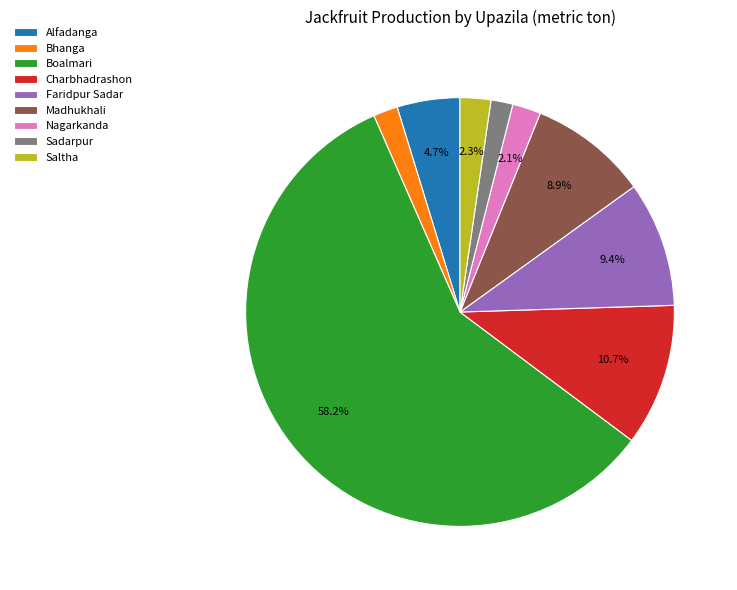

What is the largest slice in the pie chart?

Boalmari